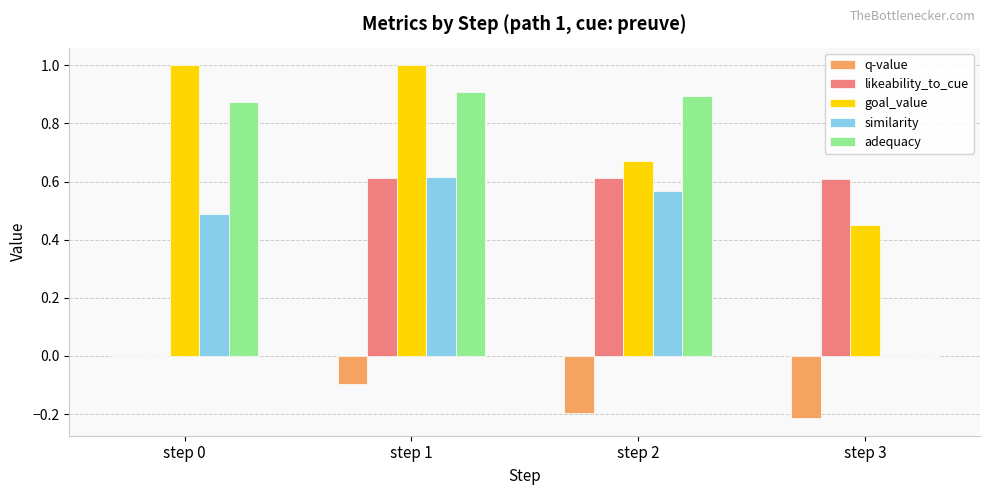

What is the greatest value displayed?

1.0